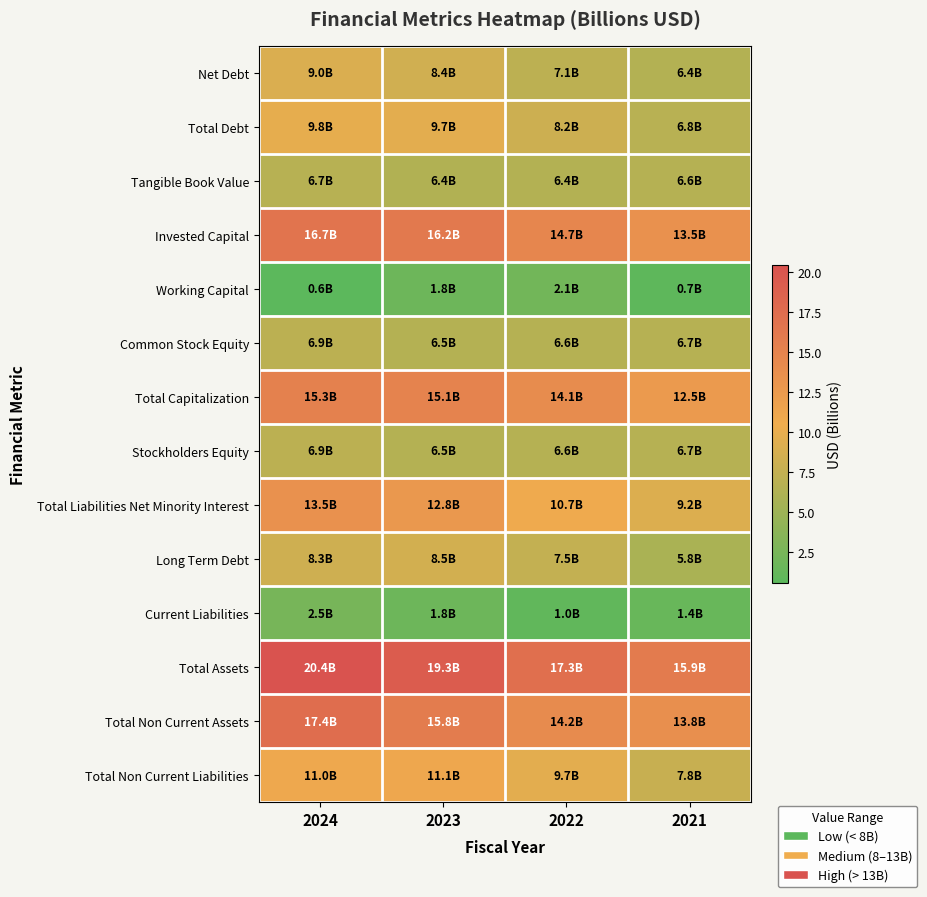

Reading left to right, what are all the values shown in this chart?

Net Debt: 2024=9.0	2023=8.4	2022=7.1	2021=6.4
Total Debt: 2024=9.8	2023=9.7	2022=8.2	2021=6.8
Tangible Book Value: 2024=6.7	2023=6.4	2022=6.4	2021=6.6
Invested Capital: 2024=16.7	2023=16.2	2022=14.7	2021=13.5
Working Capital: 2024=0.6	2023=1.8	2022=2.1	2021=0.7
Common Stock Equity: 2024=6.9	2023=6.5	2022=6.6	2021=6.7
Total Capitalization: 2024=15.3	2023=15.1	2022=14.1	2021=12.5
Stockholders Equity: 2024=6.9	2023=6.5	2022=6.6	2021=6.7
Total Liabilities Net Minority Interest: 2024=13.5	2023=12.8	2022=10.7	2021=9.2
Long Term Debt: 2024=8.3	2023=8.5	2022=7.5	2021=5.8
Current Liabilities: 2024=2.5	2023=1.8	2022=1.0	2021=1.4
Total Assets: 2024=20.4	2023=19.3	2022=17.3	2021=15.9
Total Non Current Assets: 2024=17.4	2023=15.8	2022=14.2	2021=13.8
Total Non Current Liabilities: 2024=11.0	2023=11.1	2022=9.7	2021=7.8